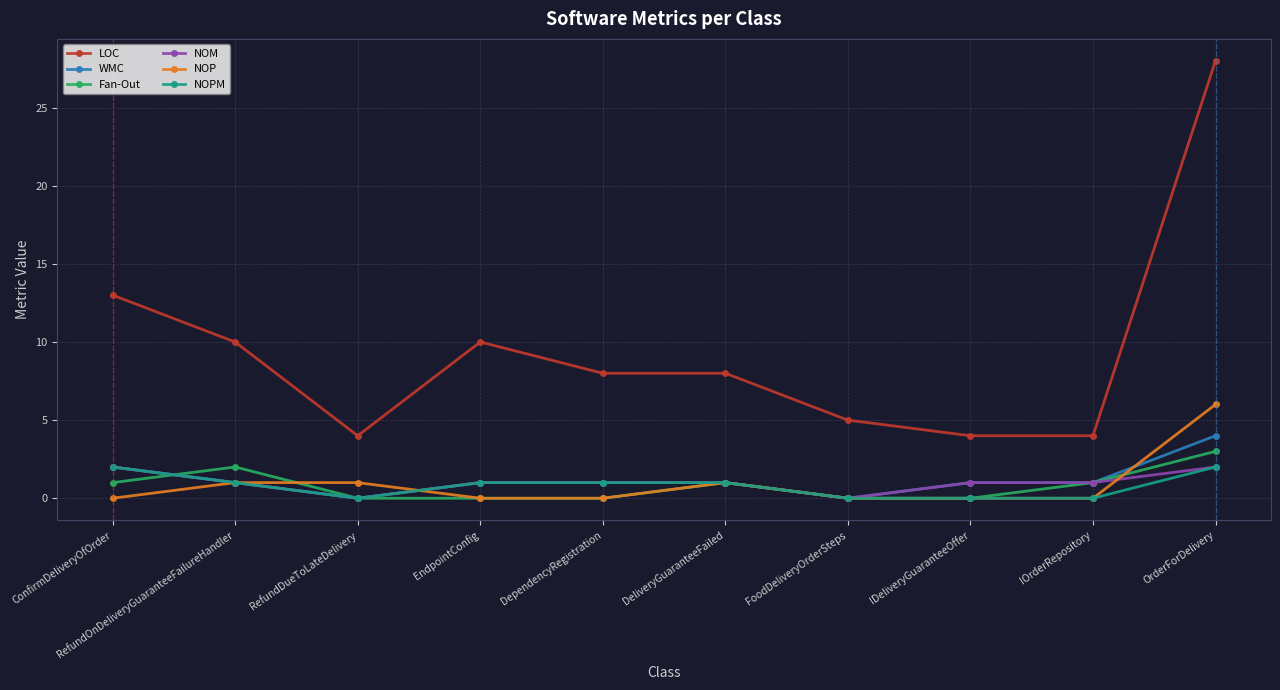

What is the difference between the highest and lowest values at IDeliveryGuaranteeOffer?

4